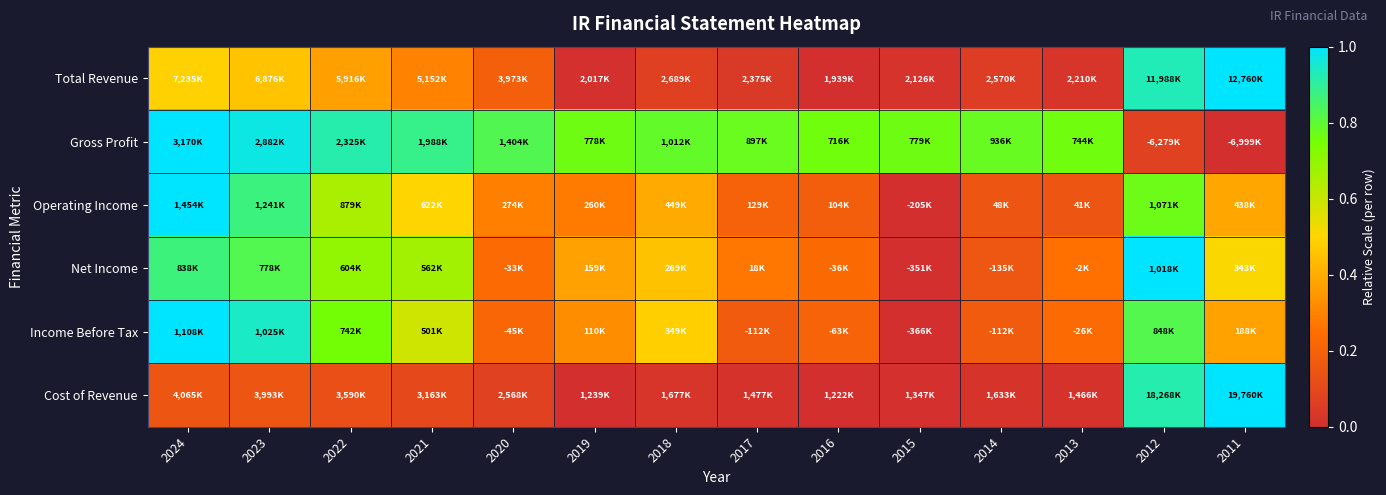

How many series are shown in this chart?

6